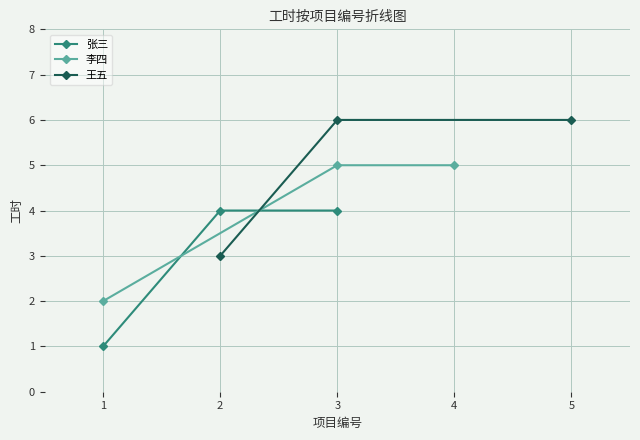

How many distinct data groups are displayed?

3